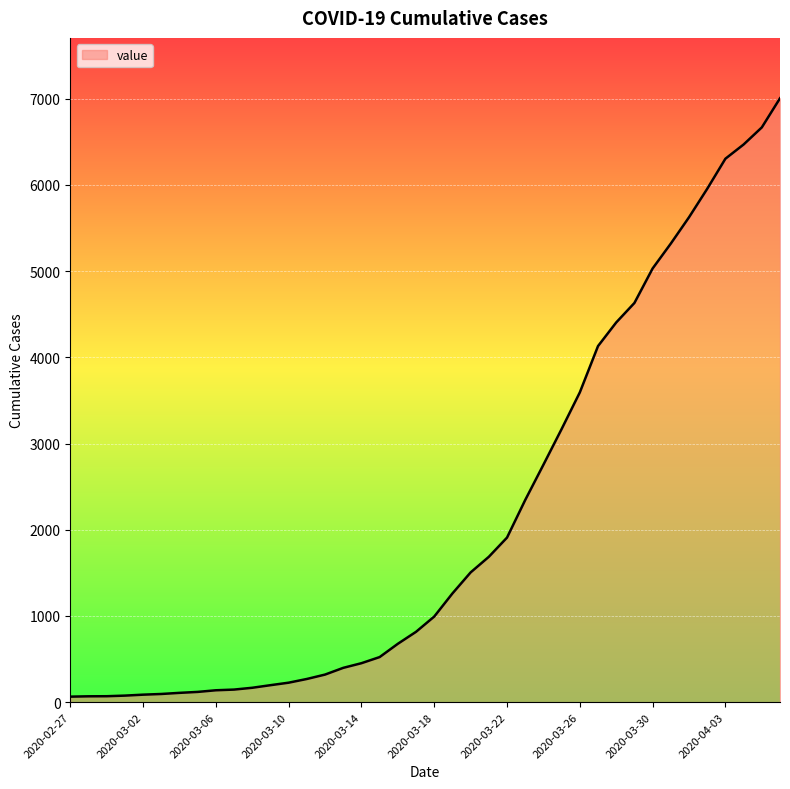

What is the maximum value shown in the chart?

7004